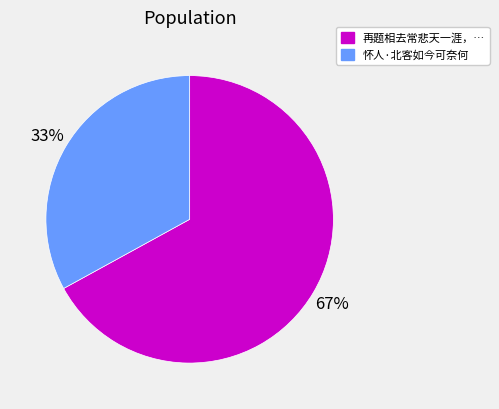

Is there a majority slice in this chart?

Yes